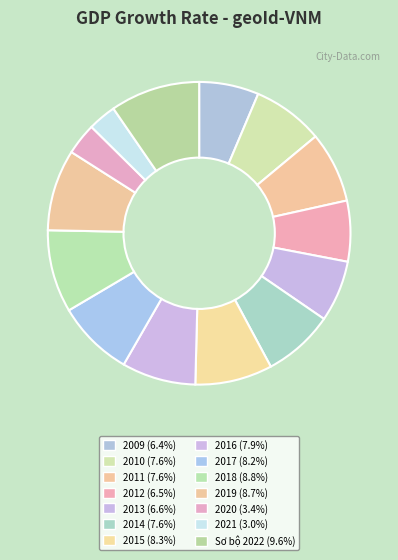

How many segments does this pie chart have?

14